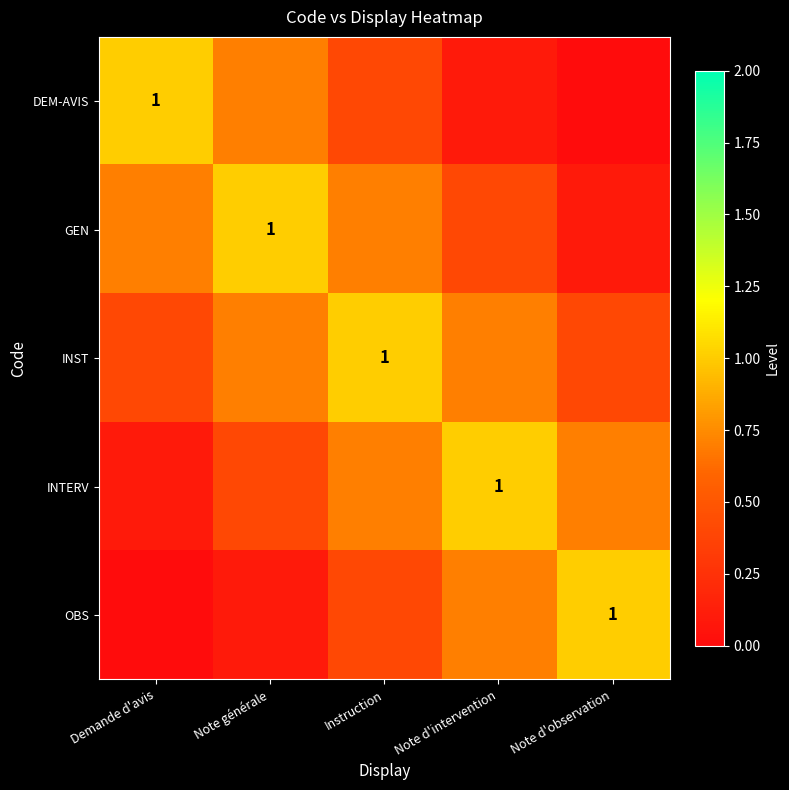

Which series has the largest range (max minus min)?

DEM-AVIS